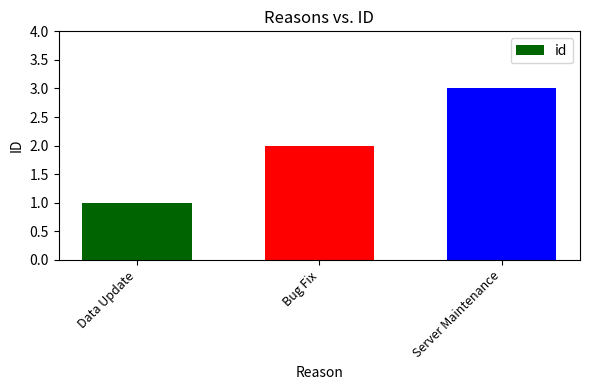

What is the minimum value shown in the chart?

1